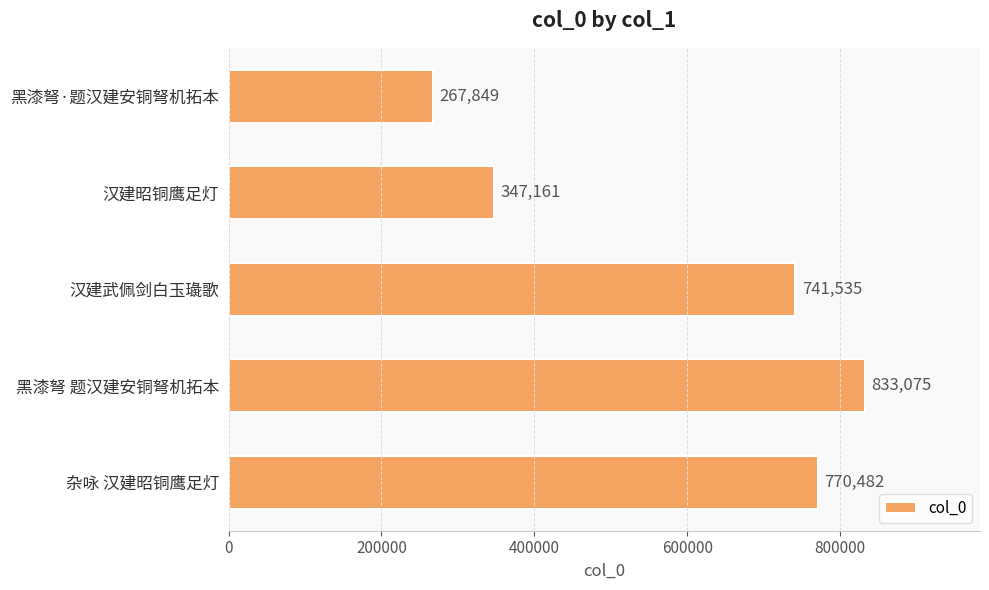

How many bars are there in total?

5